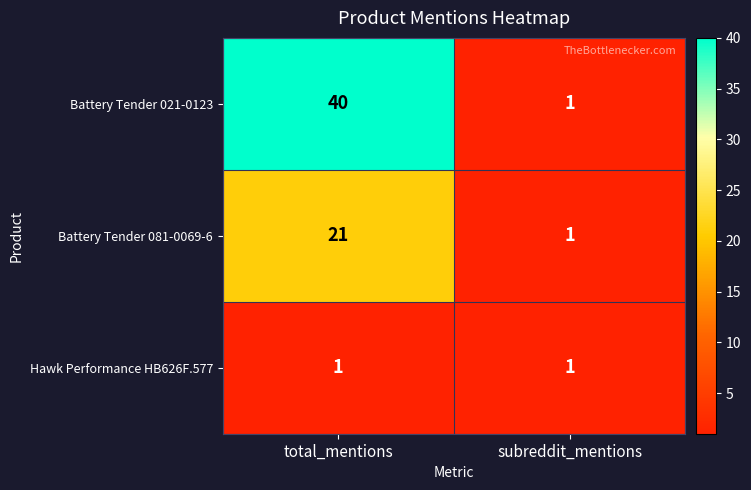

What is the spread (max minus min) of values at total_mentions?

39